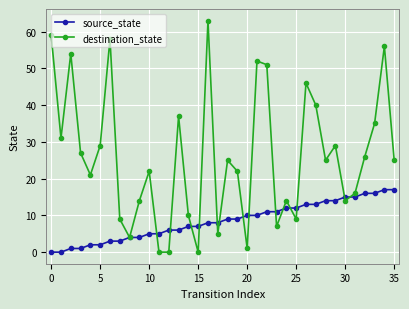

Count the number of data series in this chart.

2